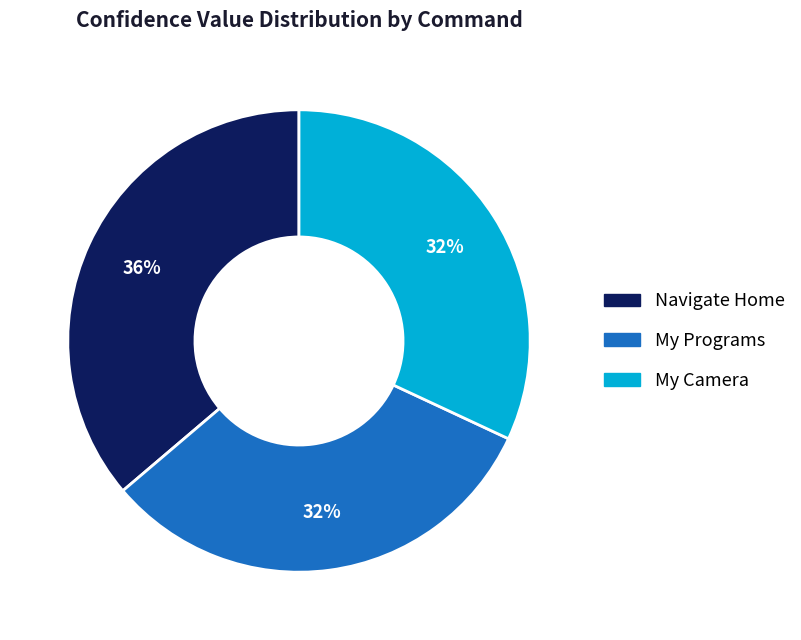

To the nearest percent, what is the average slice percentage?

33%